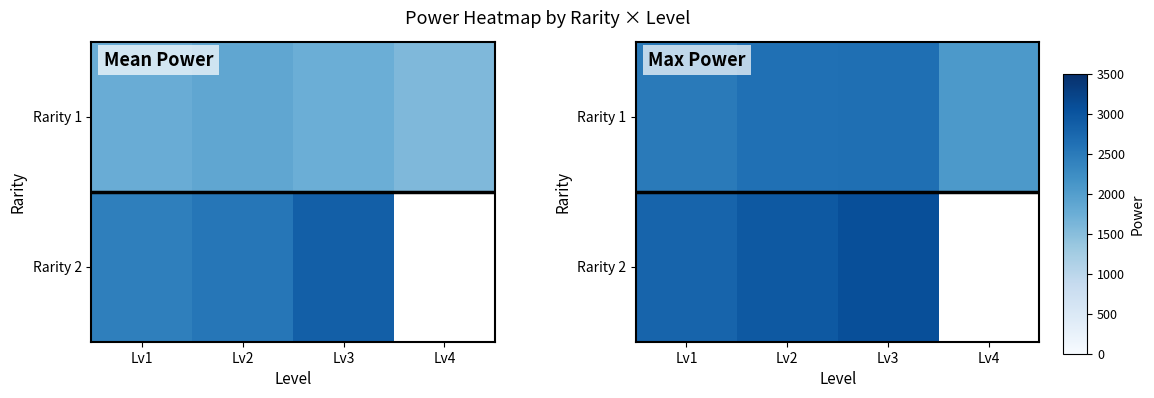

What is the difference between the highest and lowest values at Lv2?

315.0